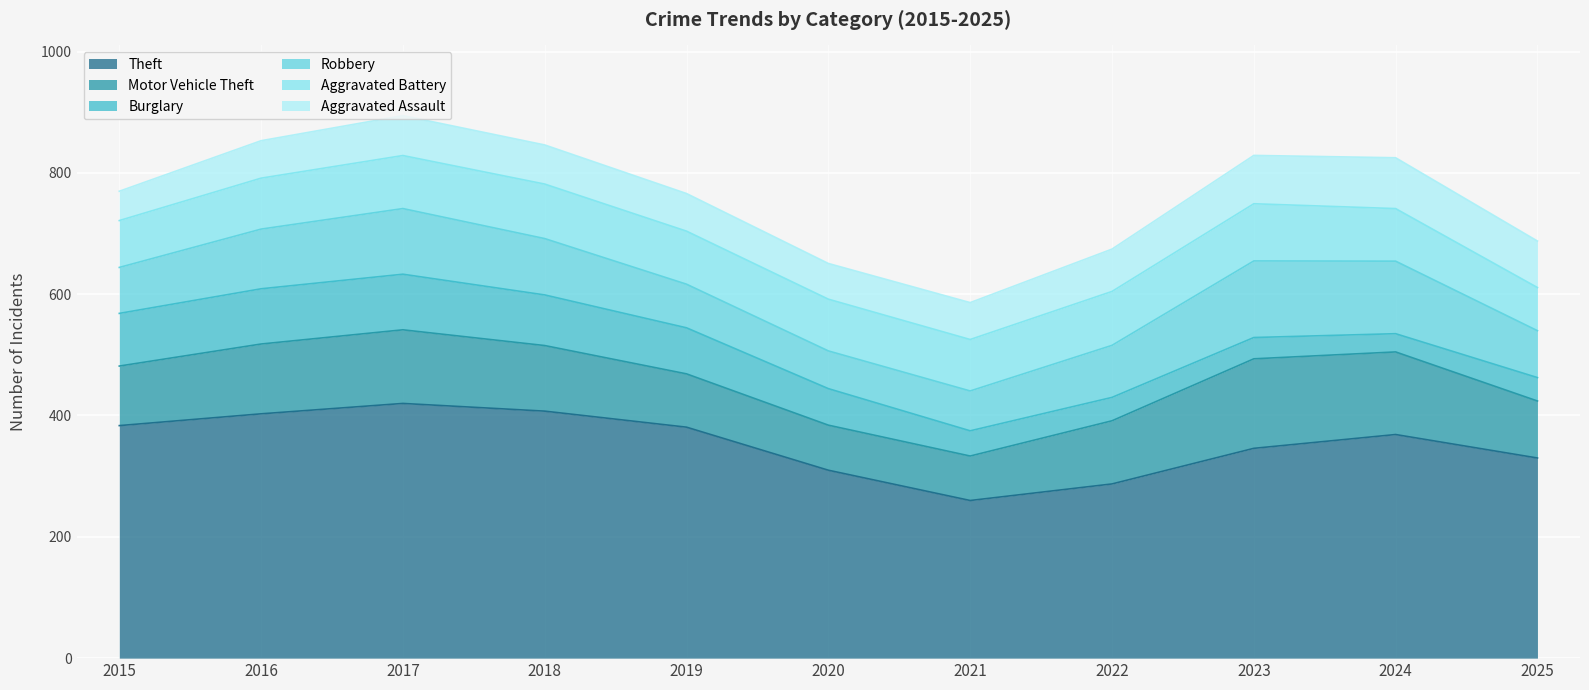

Which series changed the most between 2018 and 2022?

Theft